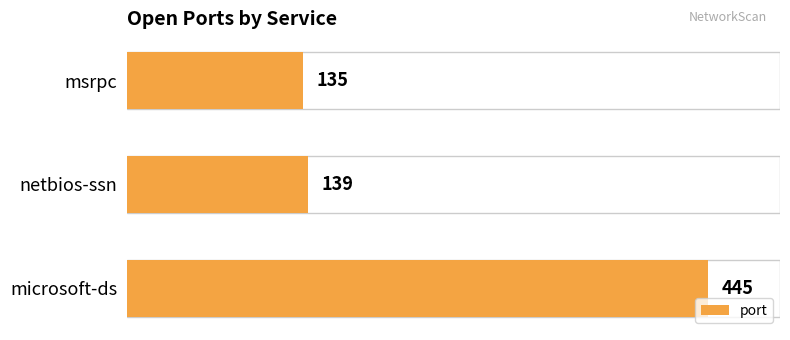

What is the label of the 3rd bar from the top?

microsoft-ds